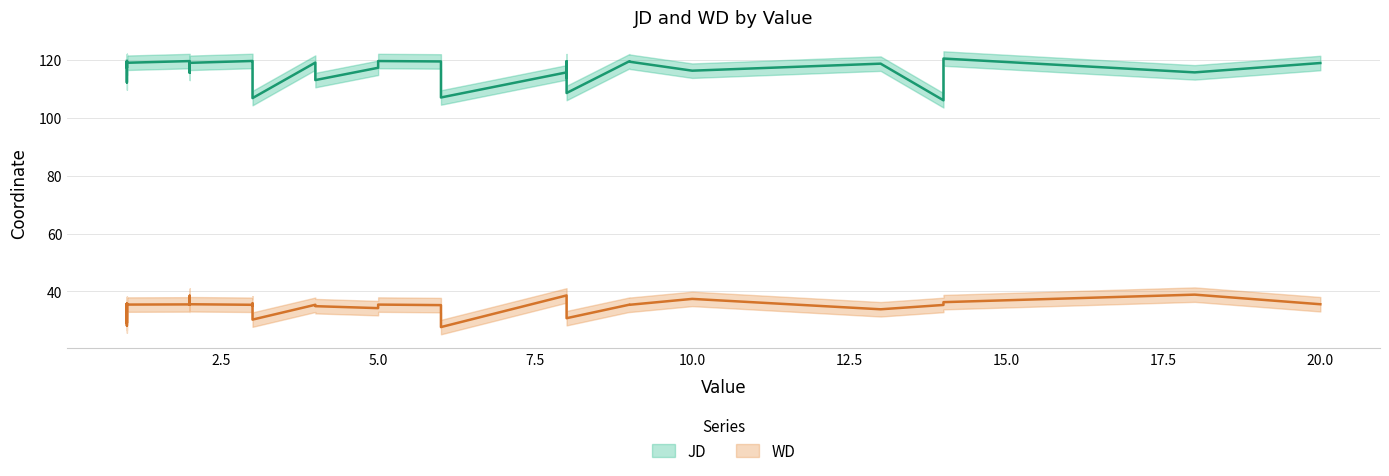

How many lines are shown in the chart?

2